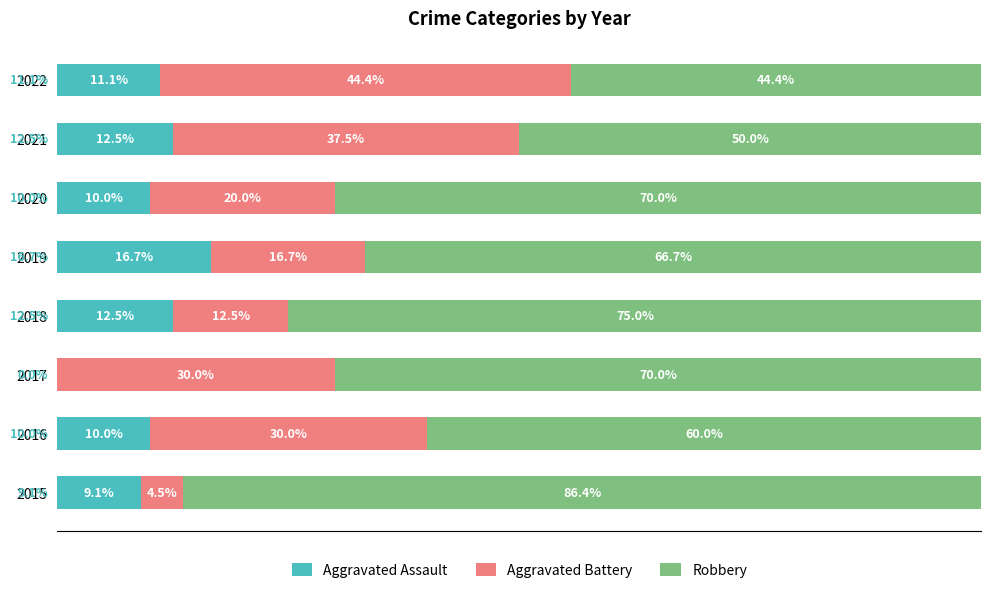

What is the label of the 5th bar from the right?

60